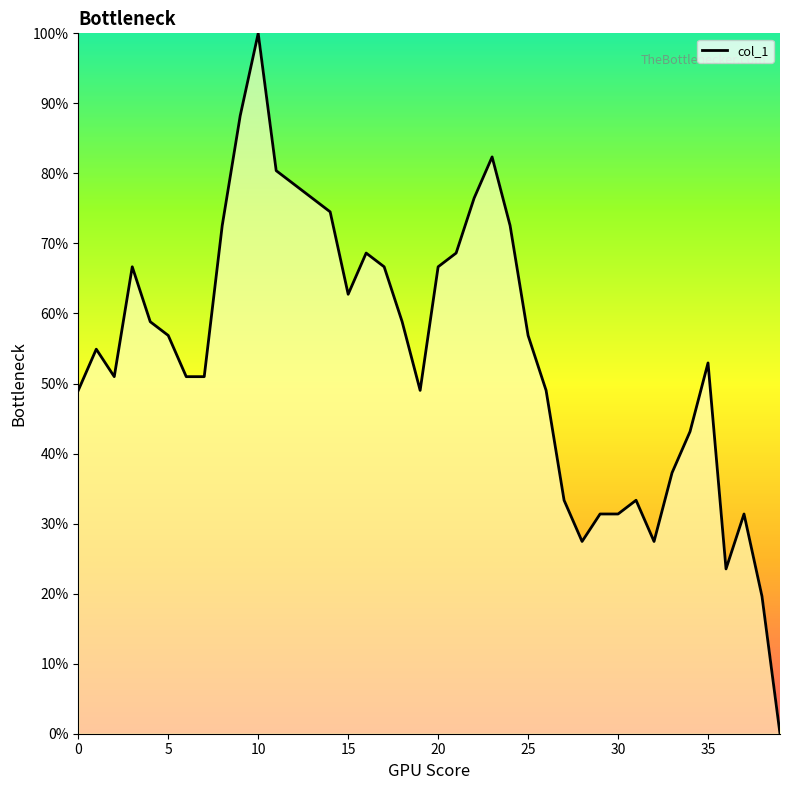

Does the chart display data point markers on the line(s)?

No